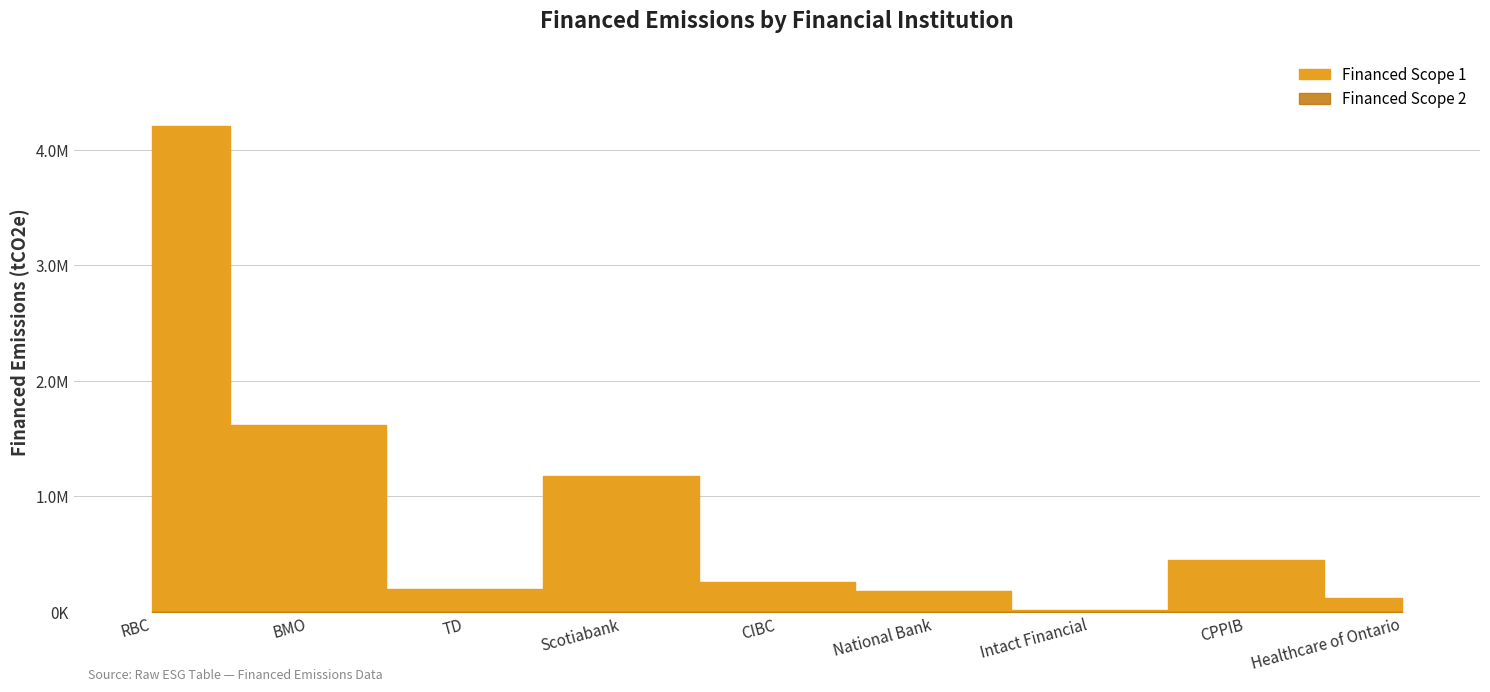

Reading right to left, list all the values displayed in this chart.

Financed Scope 1: 121244.9	447548.2	12854.3	180560.7	254679.9	1173868.0	193874.8	1619280.6	4210333.9
Financed Scope 2: 18.9	69.8	2.0	28.2	39.7	183.1	30.2	252.6	656.7